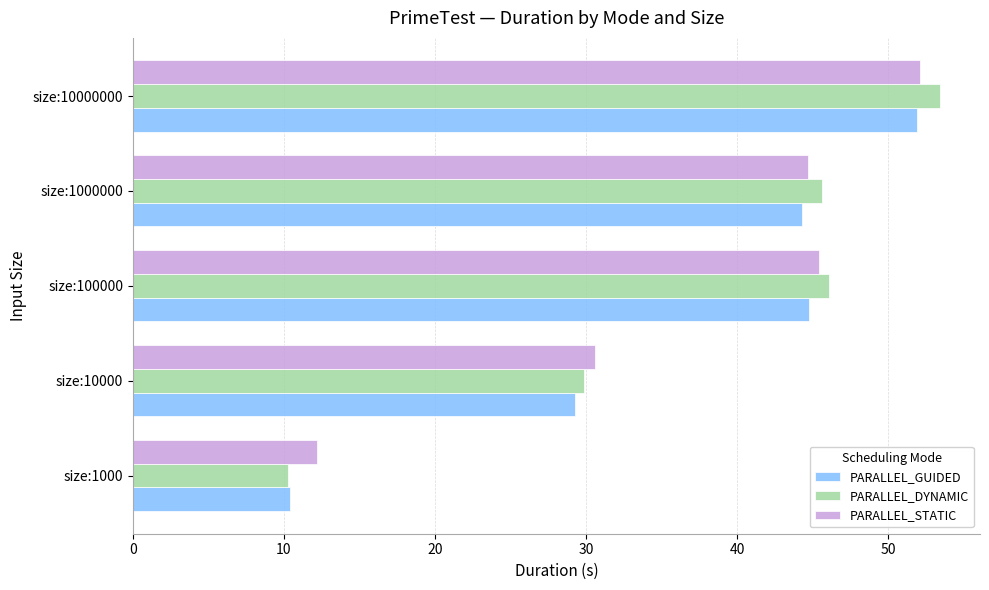

Which category has the lowest value in the PARALLEL_STATIC series?

size:1000